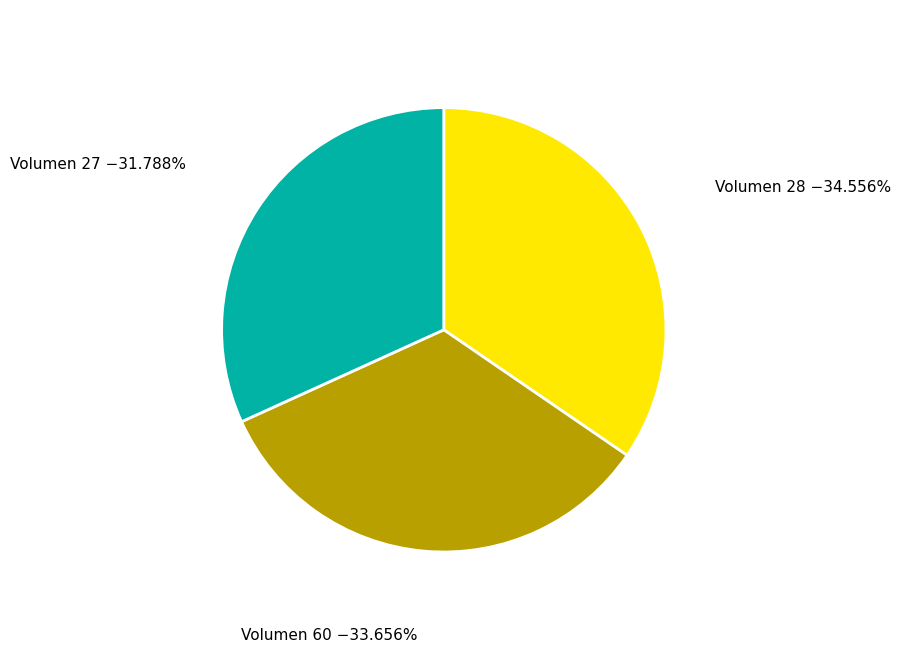

Rank the categories by value from lowest to highest.

Volumen 27 −31.788%, Volumen 60 −33.656%, Volumen 28 −34.556%